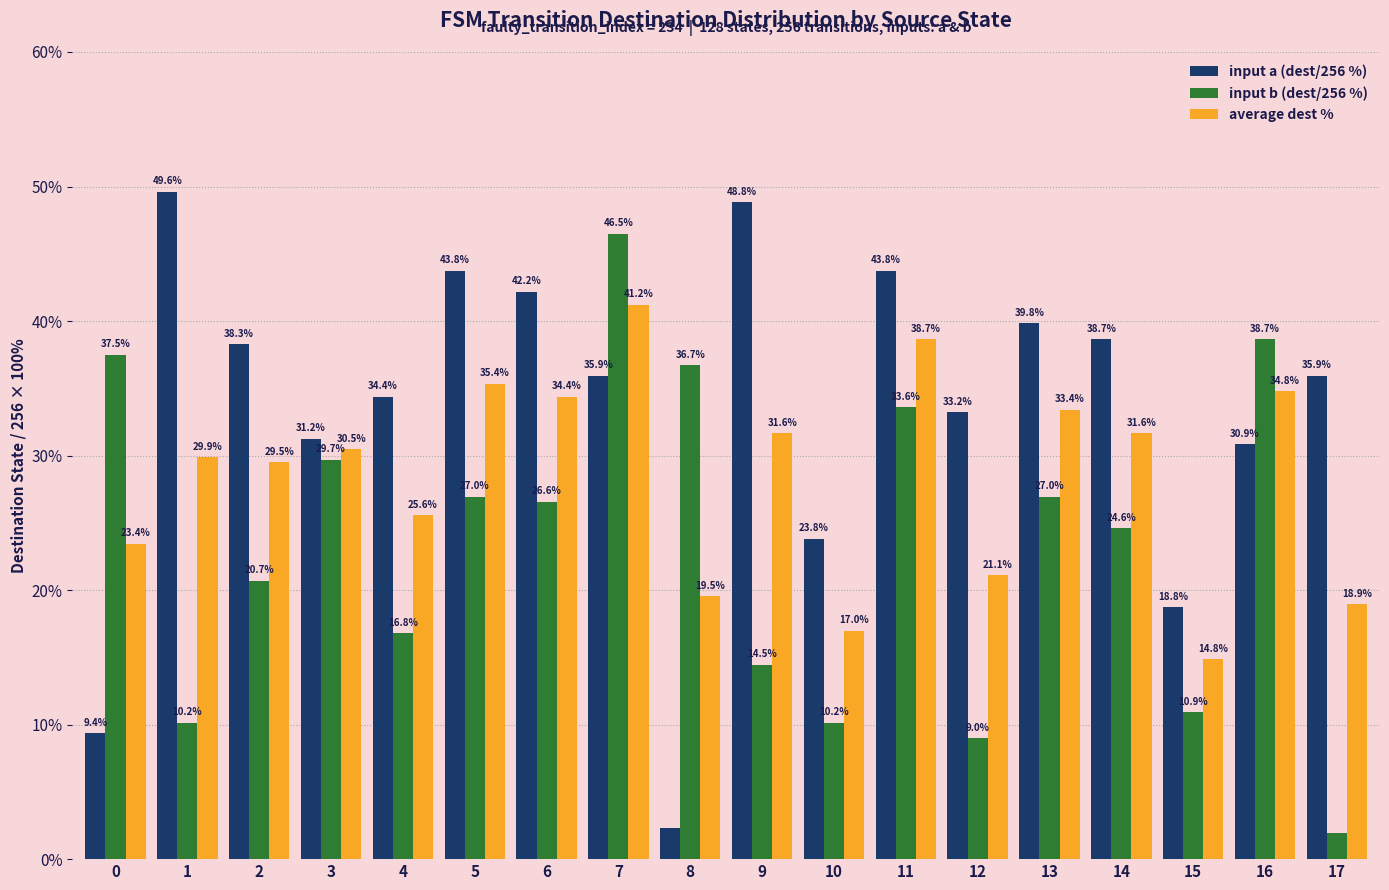

What is the difference between the maximum and second lowest values in the average dest % series?

24.2